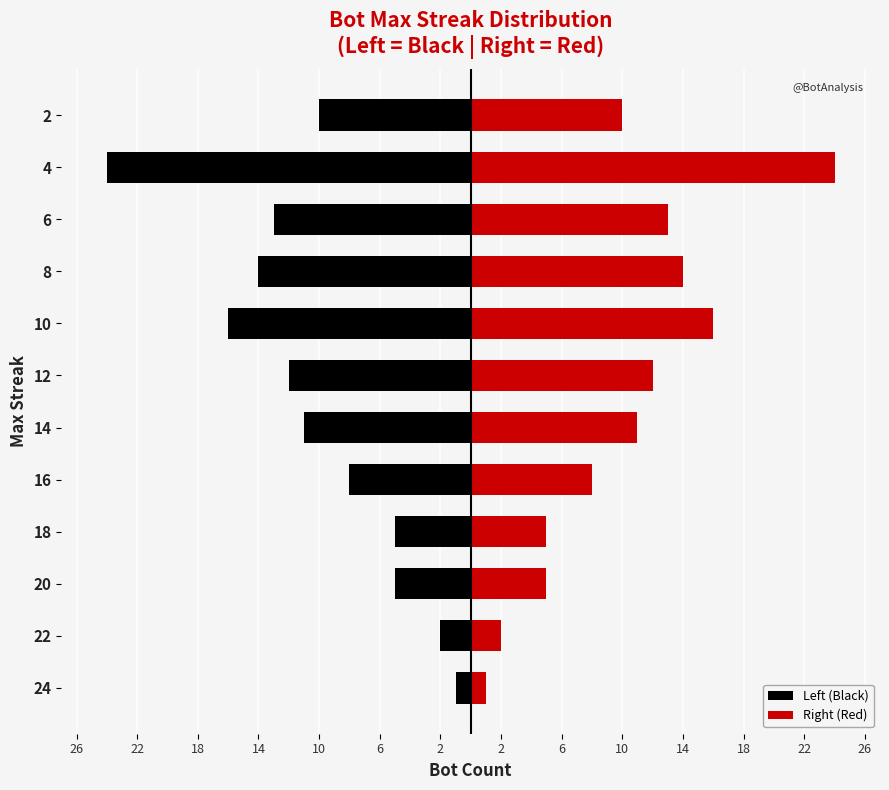

List the series in order of their overall mean, highest first.

Right (Red), Left (Black)